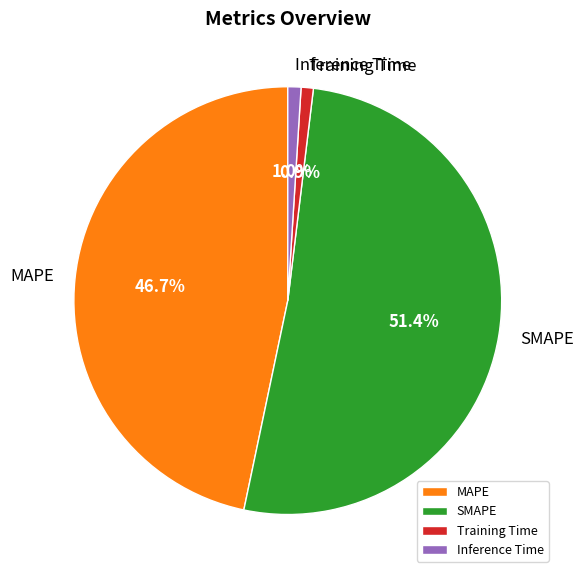

The Inference Time slice represents 1% of the pie. True or false?

True